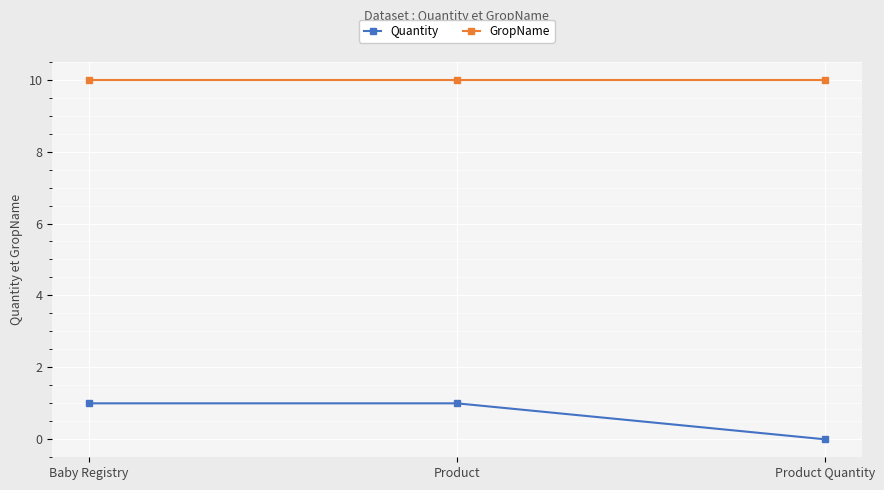

How many categories are shown in the chart?

3